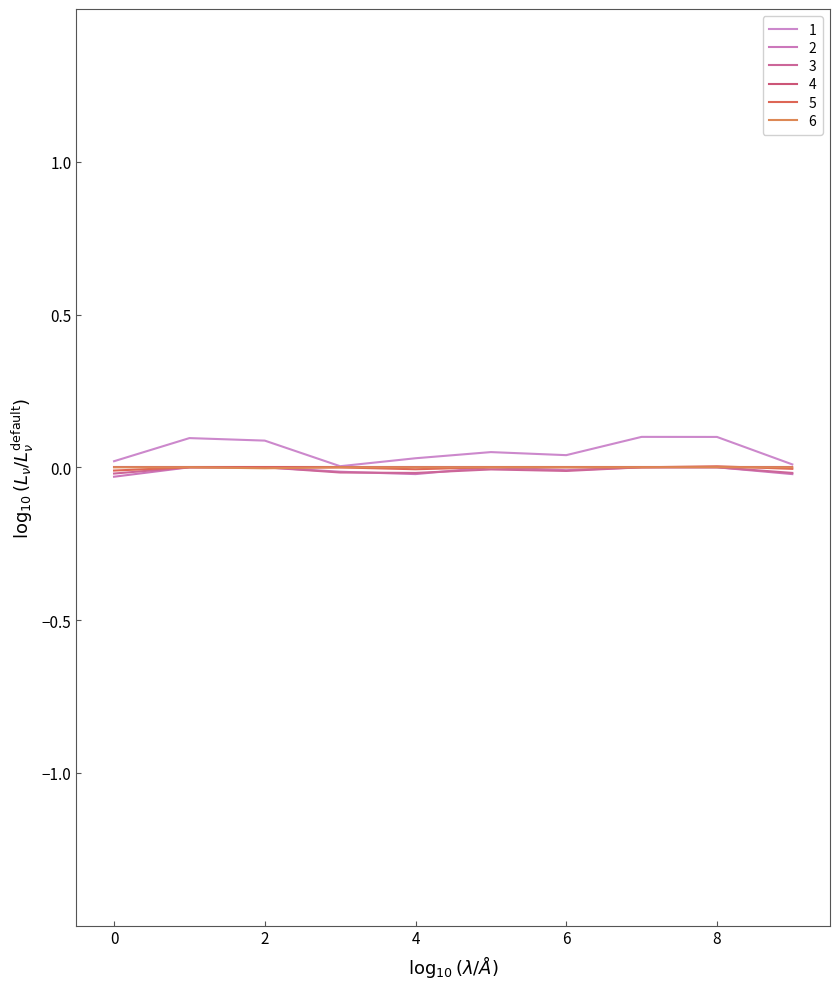

Does the chart have visible grid lines?

No